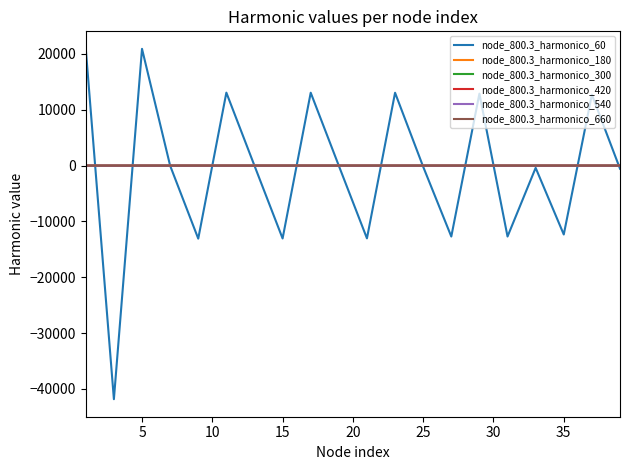

What is the smallest value displayed?

-41828.9